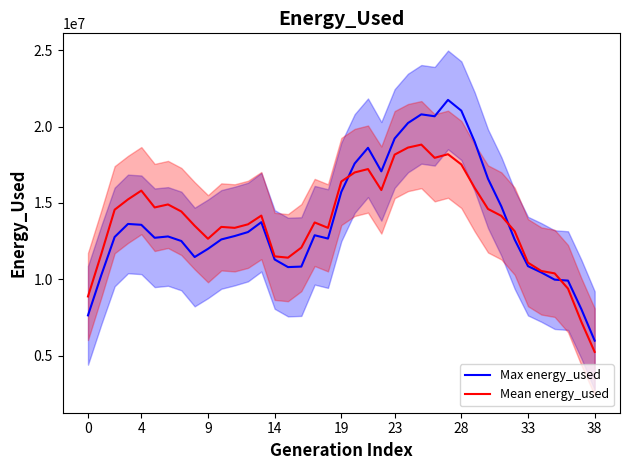

What are all the series names shown in the legend?

Max energy_used, Mean energy_used